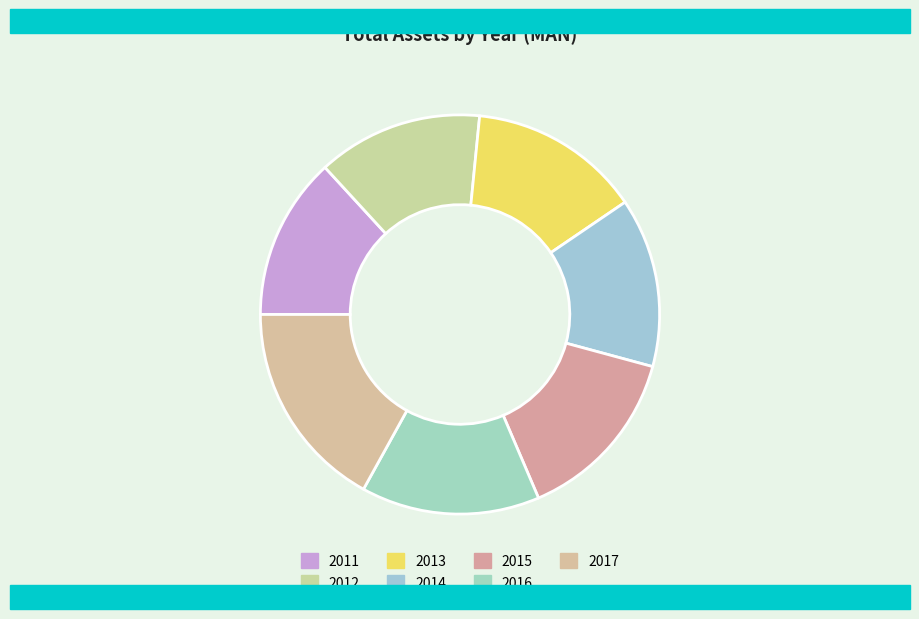

True or false: 2016 accounts for 14% of the total.

True